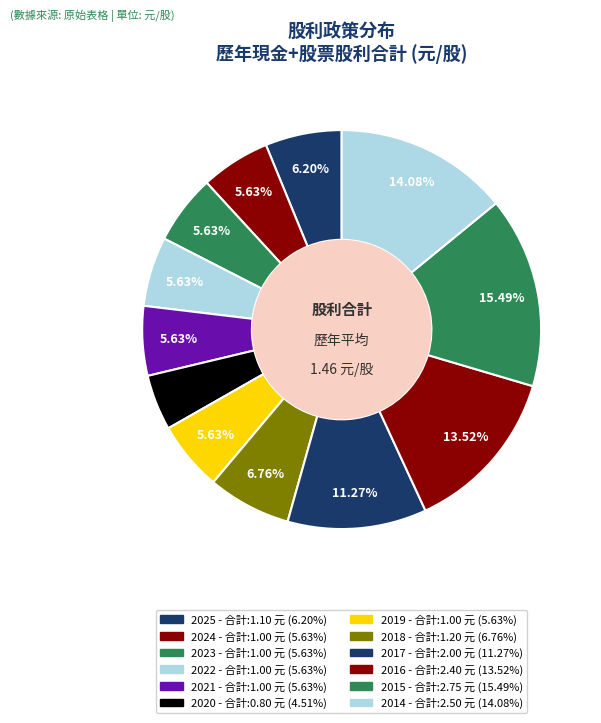

Count the number of slices in the pie.

12